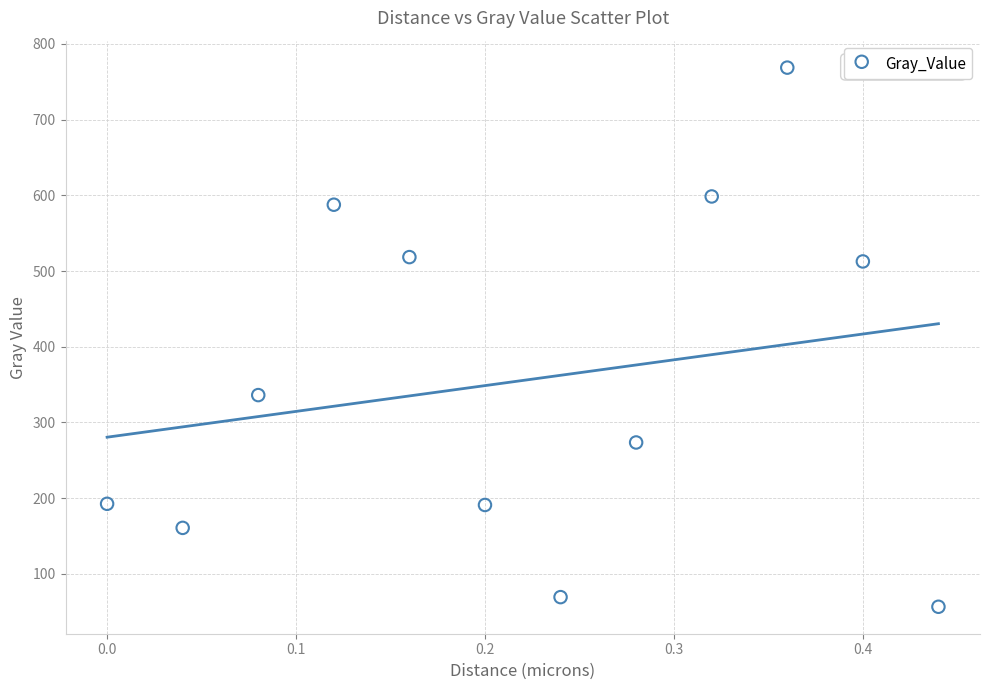

What Y value in the scatter plot is closest to 412?

336.1